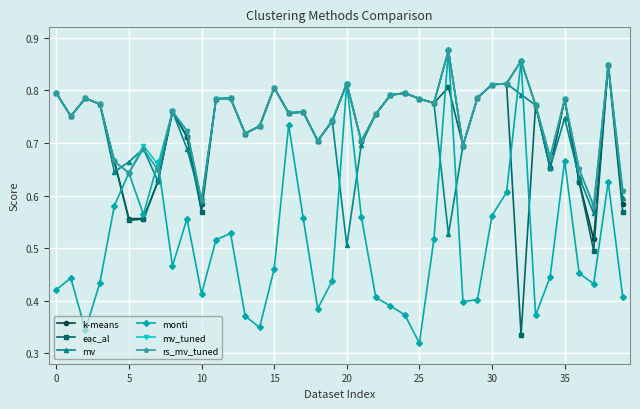

Count the number of categories in the chart.

40